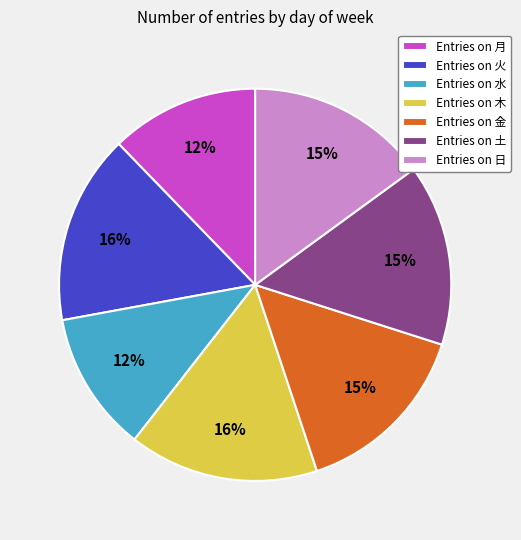

To the nearest percent, what is the combined percentage of Entries on 水 and Entries on 土?

27%